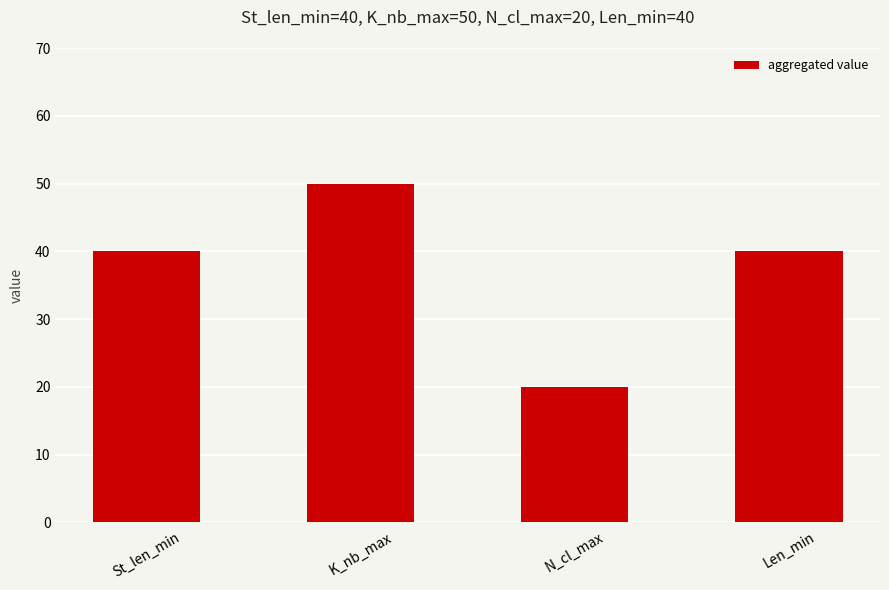

What is the value of the 4th bar from the left?

40